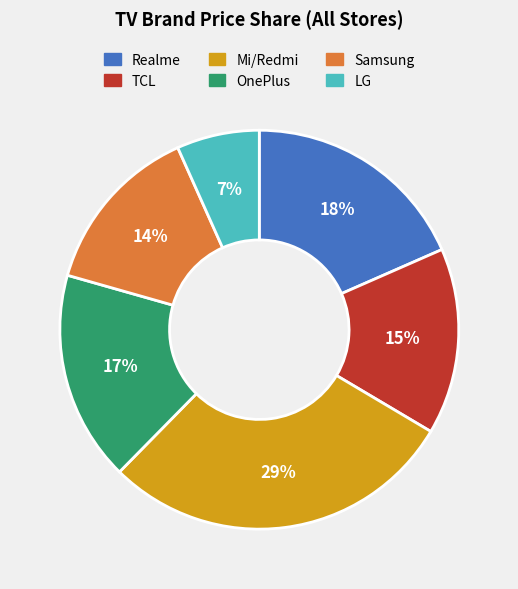

Is it true that TCL is 3% of the pie?

False